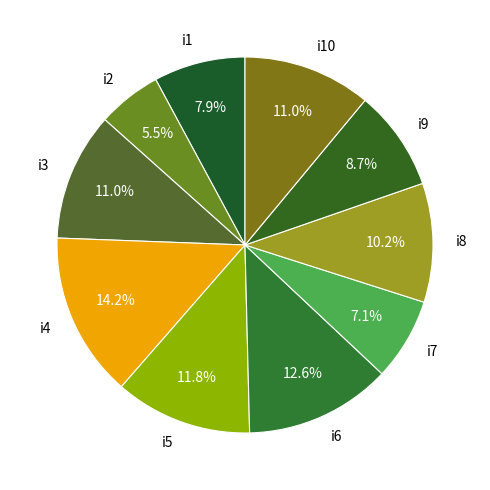

Between i4 and i6, which is larger?

i4